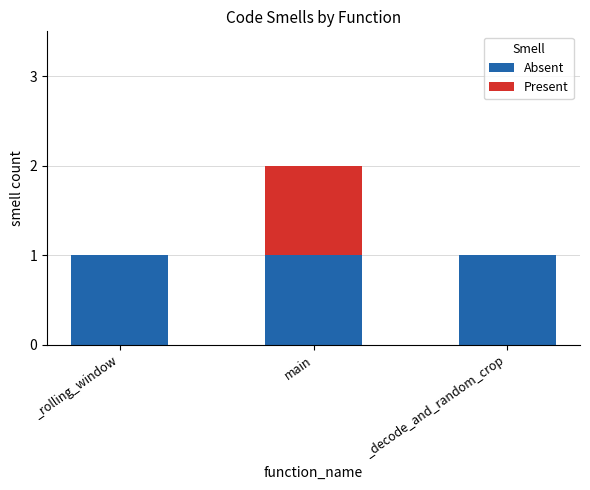

The Absent series shows 1 at _decode_and_random_crop. True or false?

True